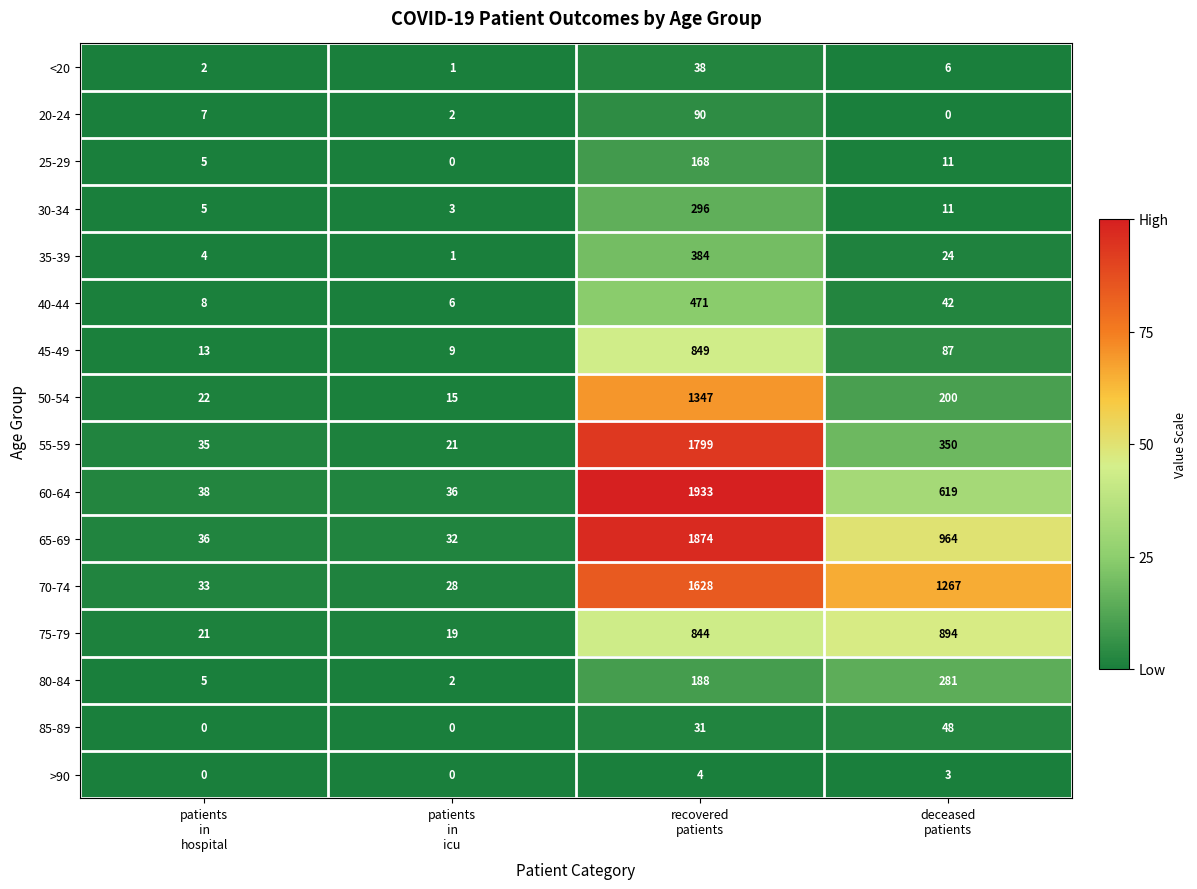

Which series has the largest total across all categories?

70-74